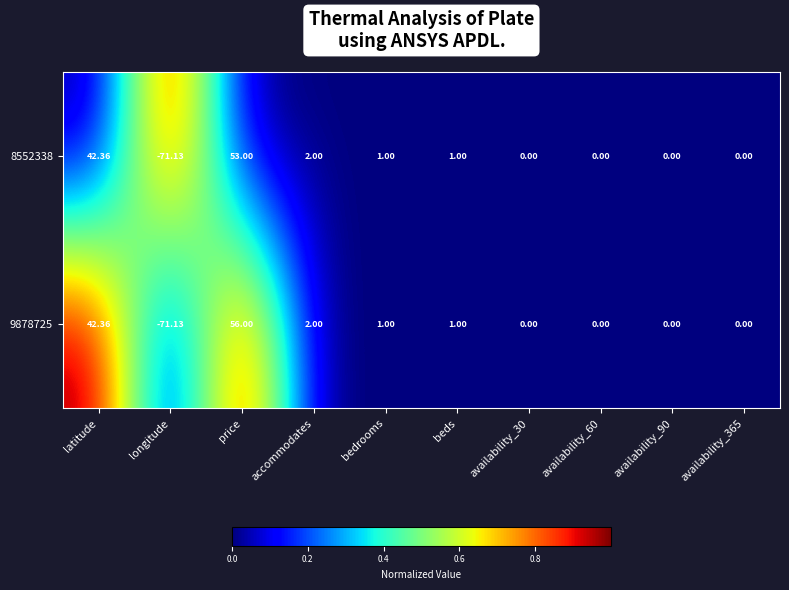

Is the value of 9878725 at beds greater than the value of 8552338 at latitude?

No